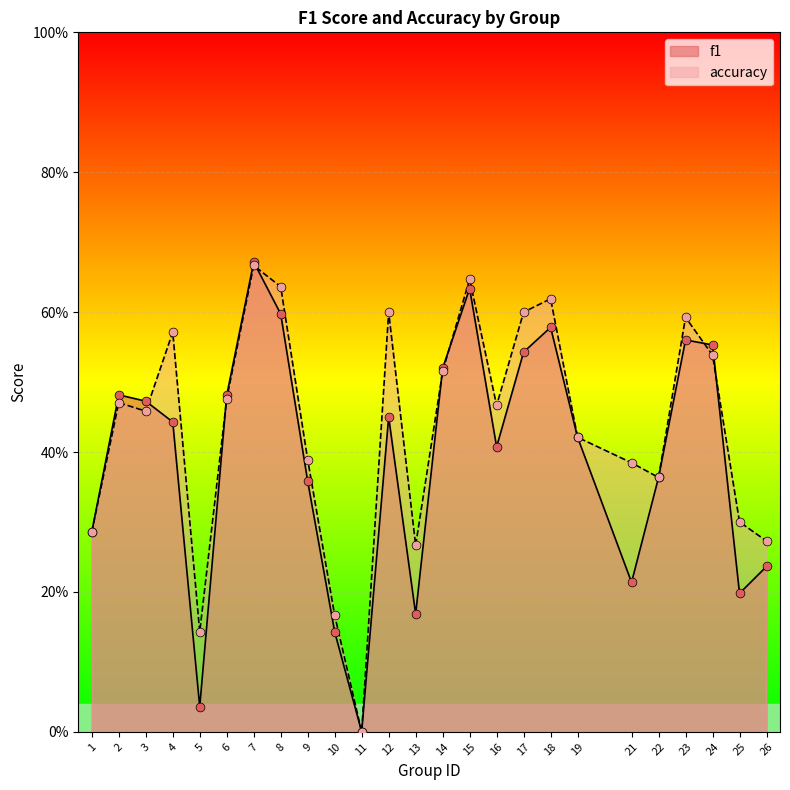

Is the value of accuracy at 14 greater than the value of f1 at 21?

Yes